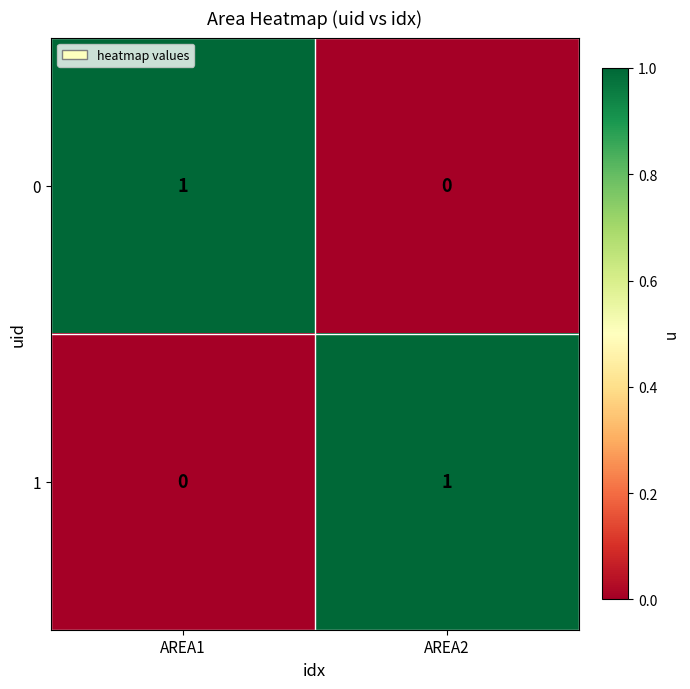

Is it true that 0 equals -1 at AREA2?

False